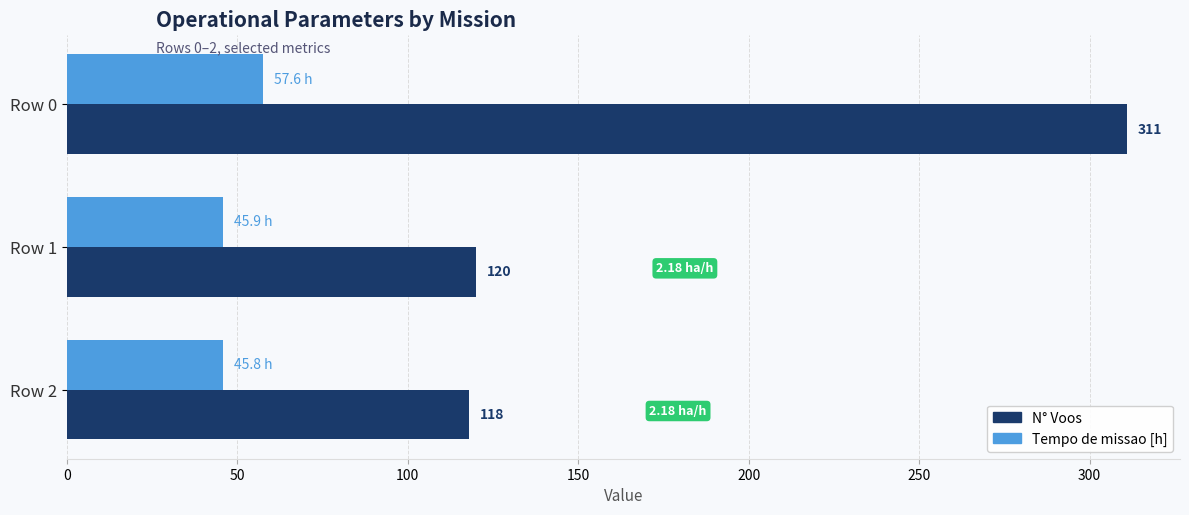

What is the difference between the N° Voos values at Row 0 and Row 1?

191.0